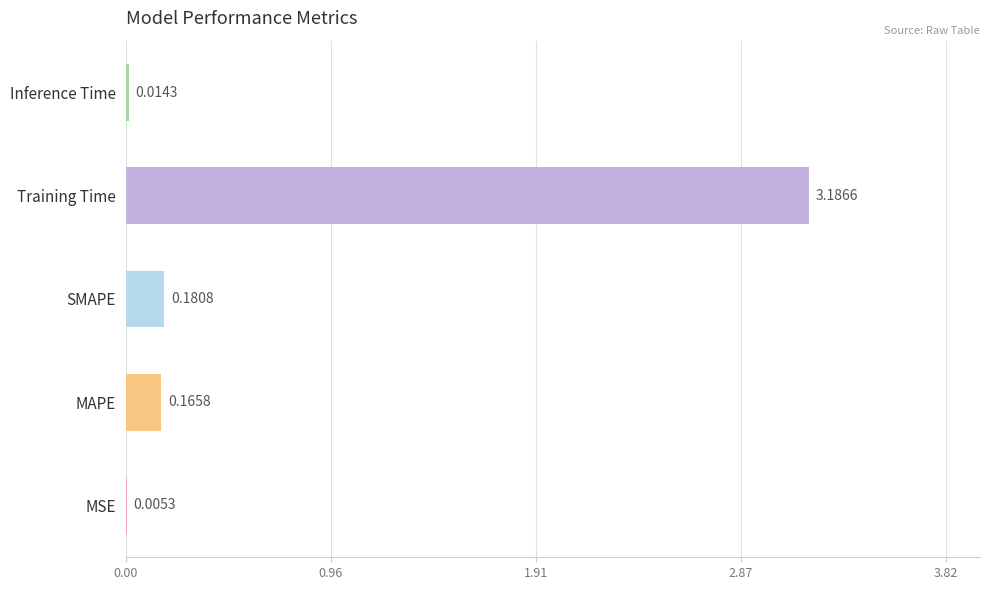

Where is the data nearest to the value 1?

SMAPE